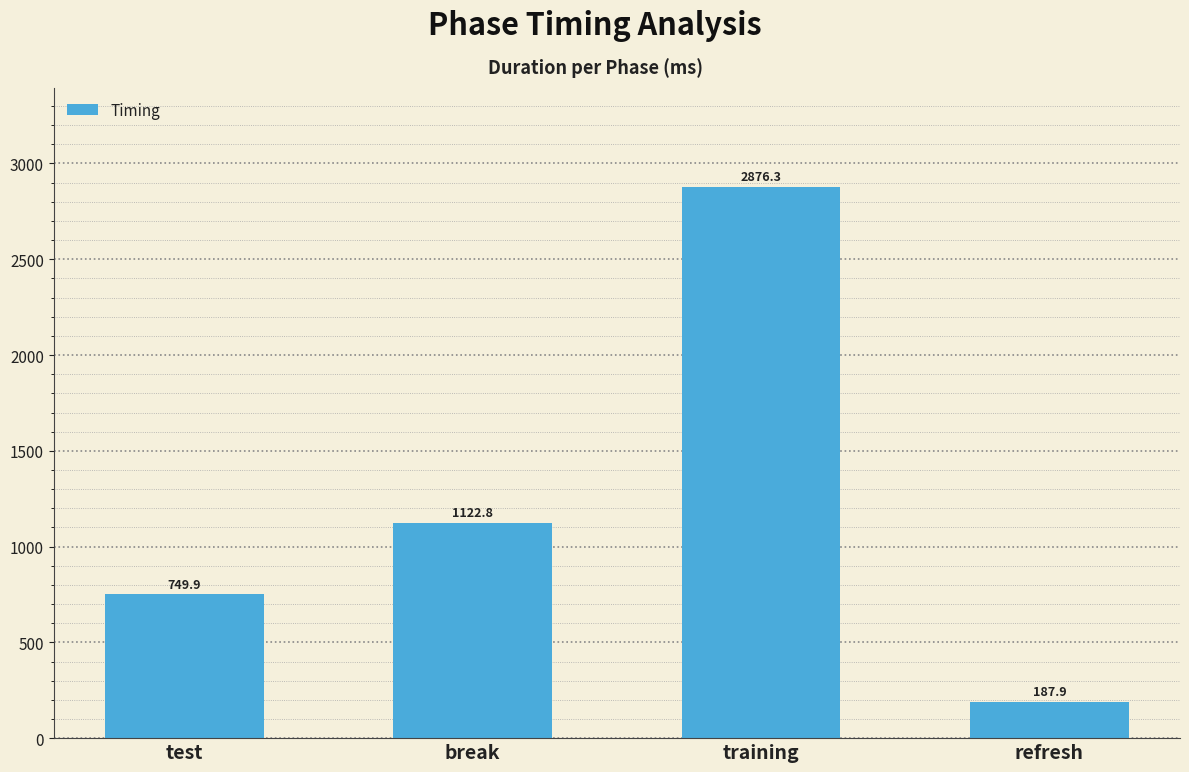

What is the label of the 1st bar from the right?

refresh